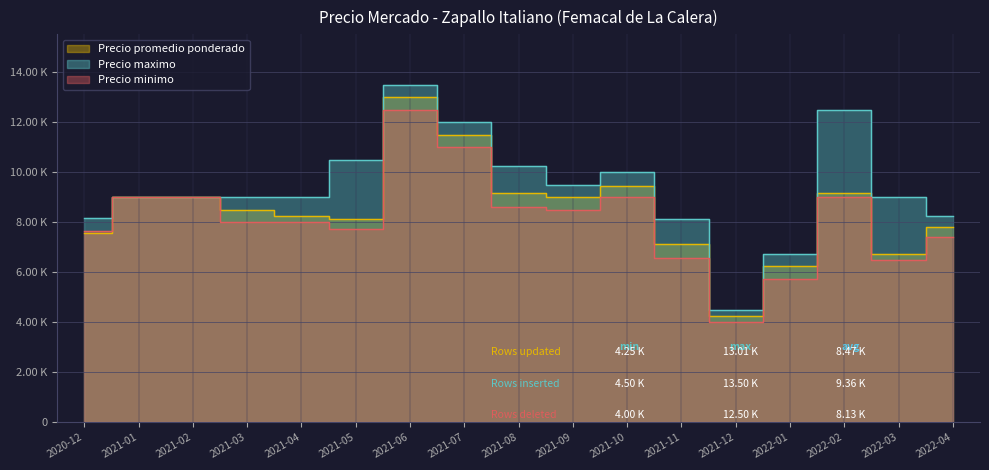

What value does the Precio minimo series have at 2022-04, to the nearest 100?

7400